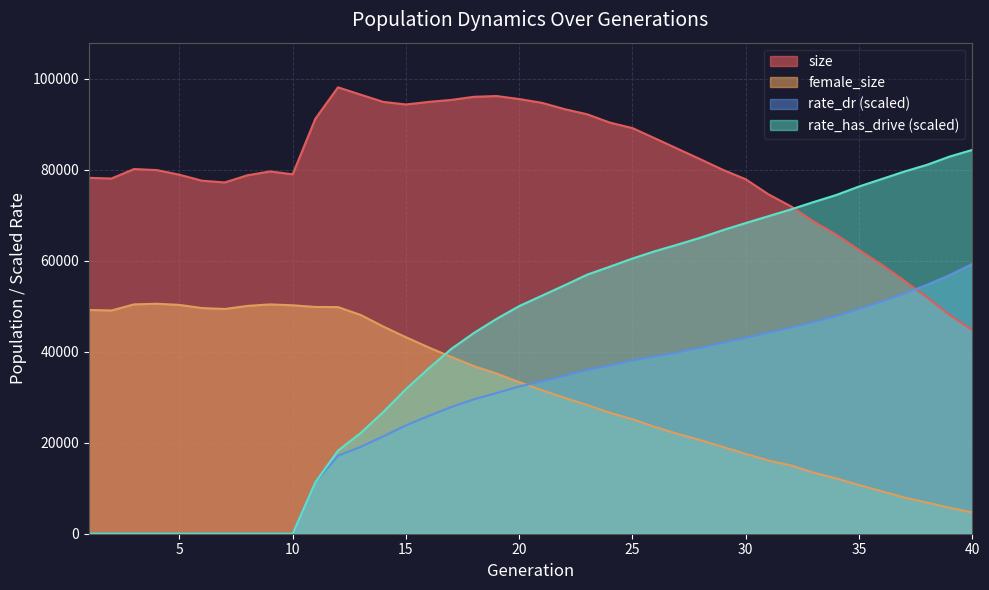

What are all the series names shown in the legend?

size, female_size, rate_dr (scaled), rate_has_drive (scaled)